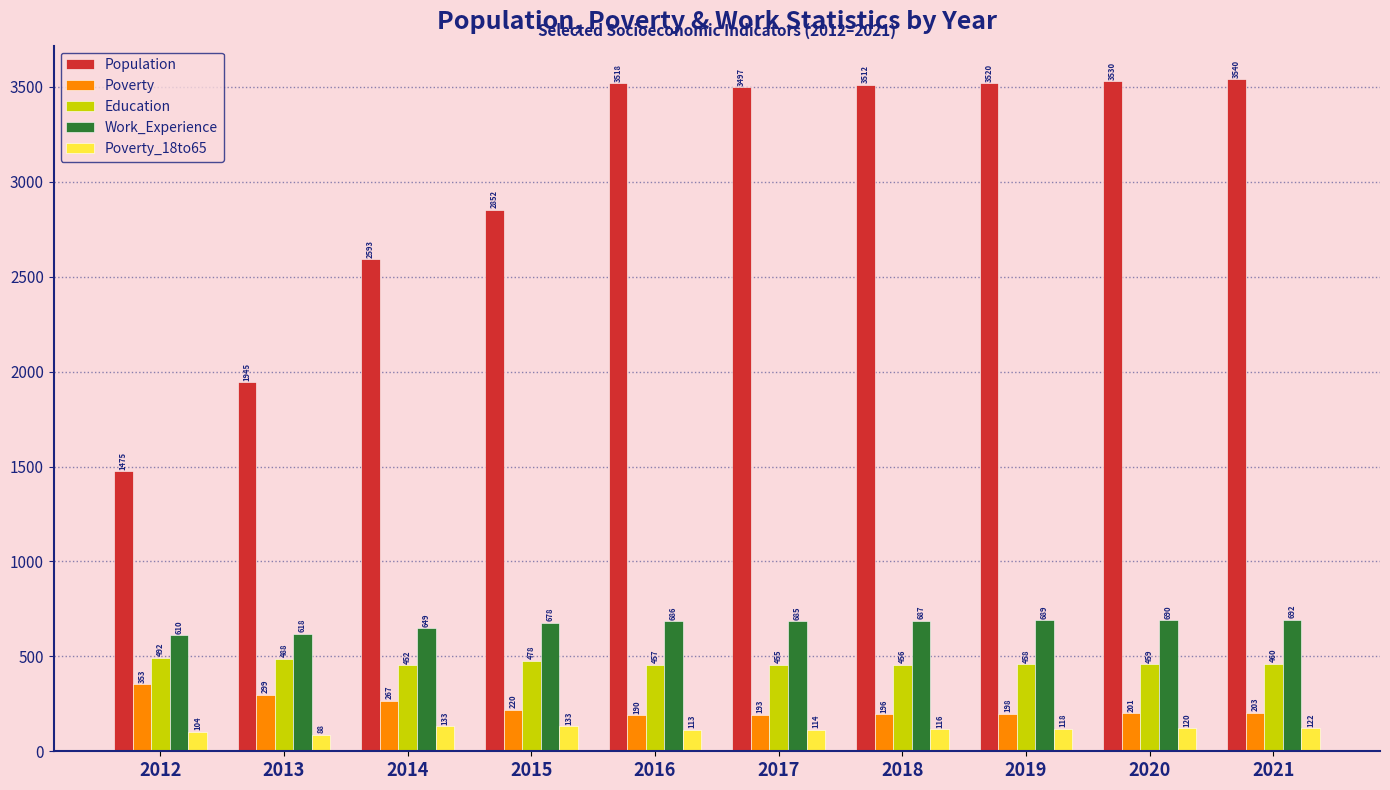

What is the value of the Poverty_18to65 bar at the 5th from the left?

113